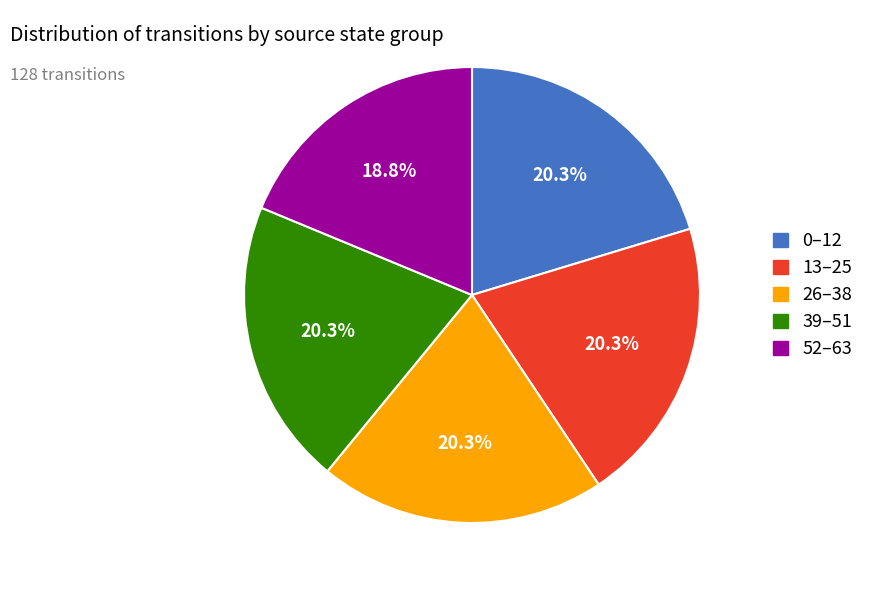

Is there any slice that represents more than half of the pie?

No